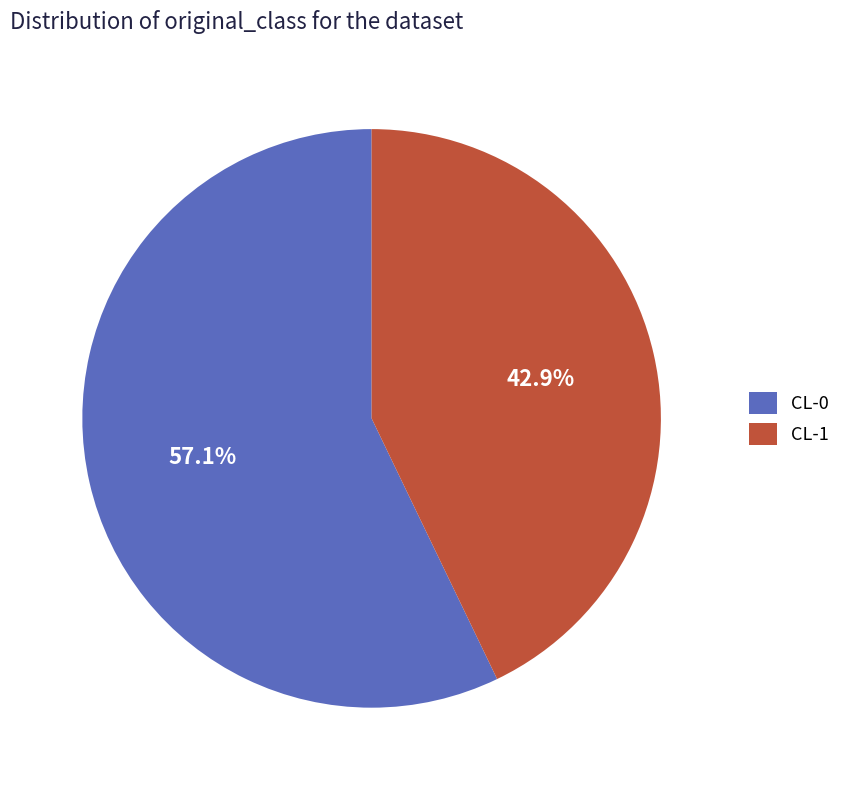

What is the smallest slice in the pie chart?

CL-1